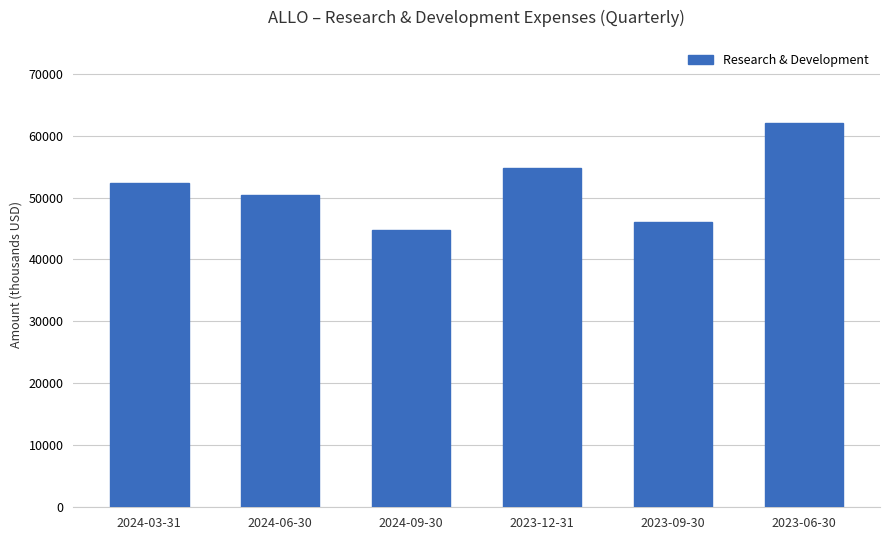

How many series are shown in this chart?

1